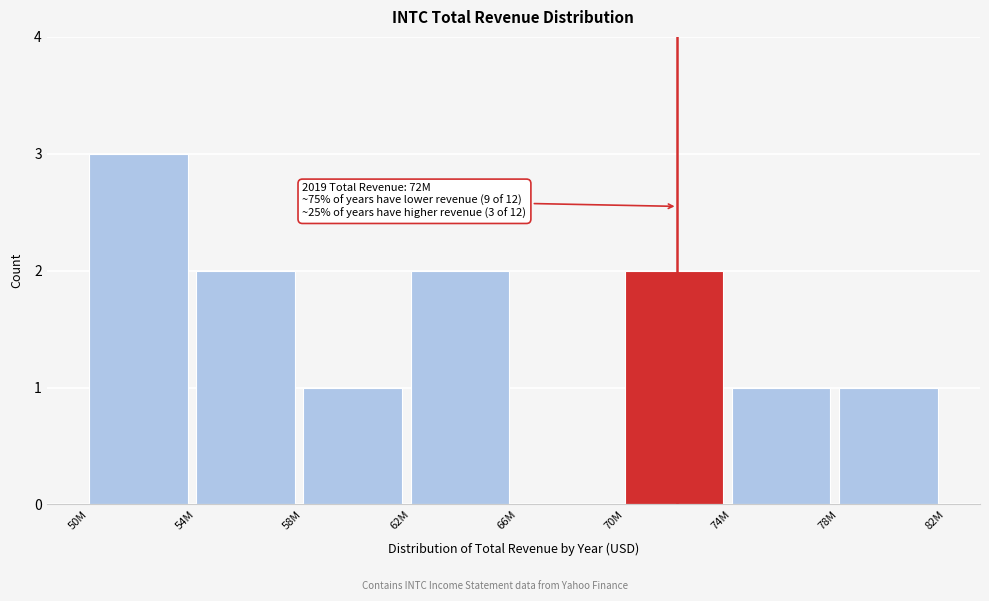

Reading left to right, transcribe all the data shown in this chart.

50M=3	54M=2	58M=1	62M=2	66M=0	70M=2	74M=1	78M=1